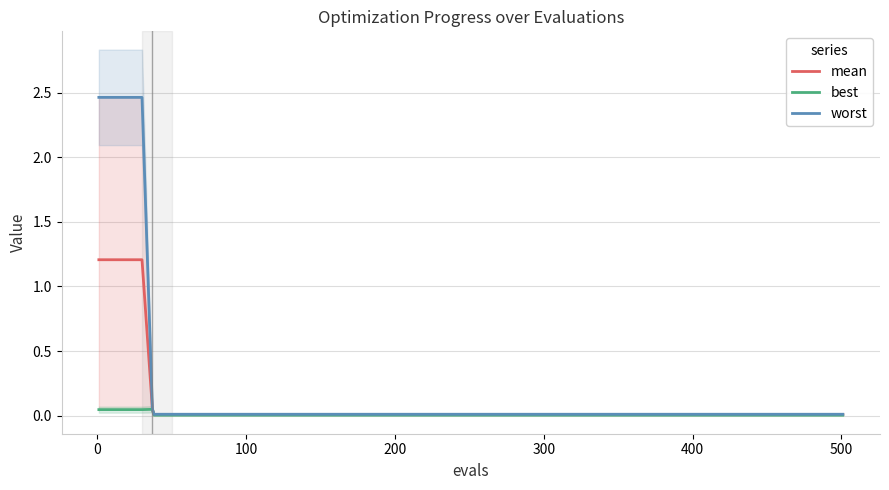

Is this an area chart (filled region under the line)?

No